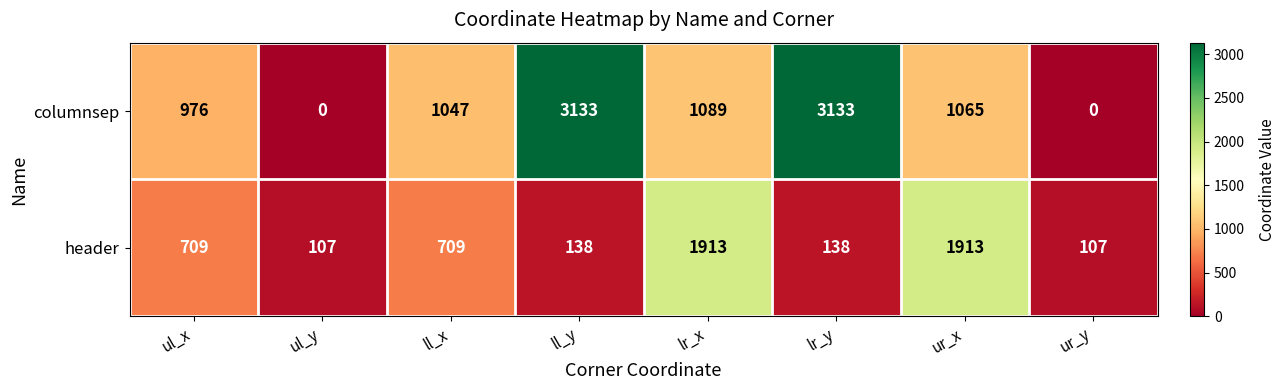

What is the total value across all series at ul_x?

1685